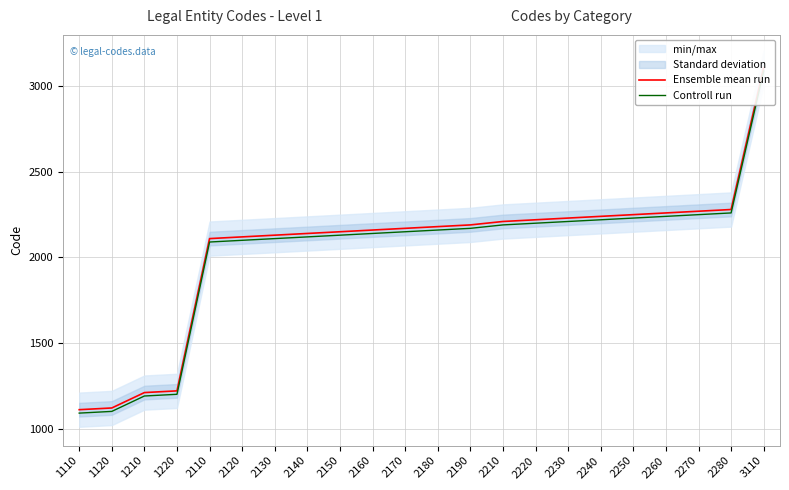

At which category is the sum across all series the highest?

3110